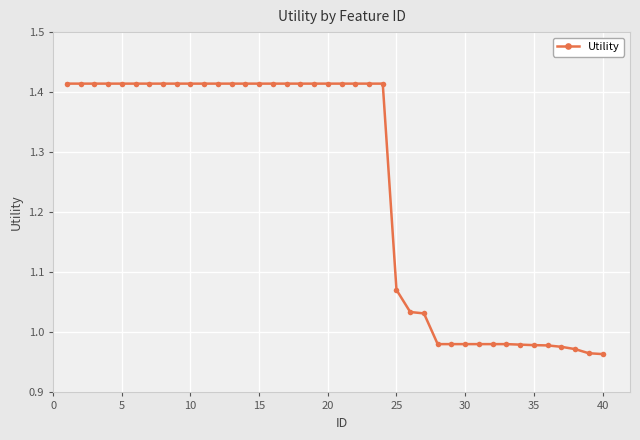

What is the sum of all values?

49.8